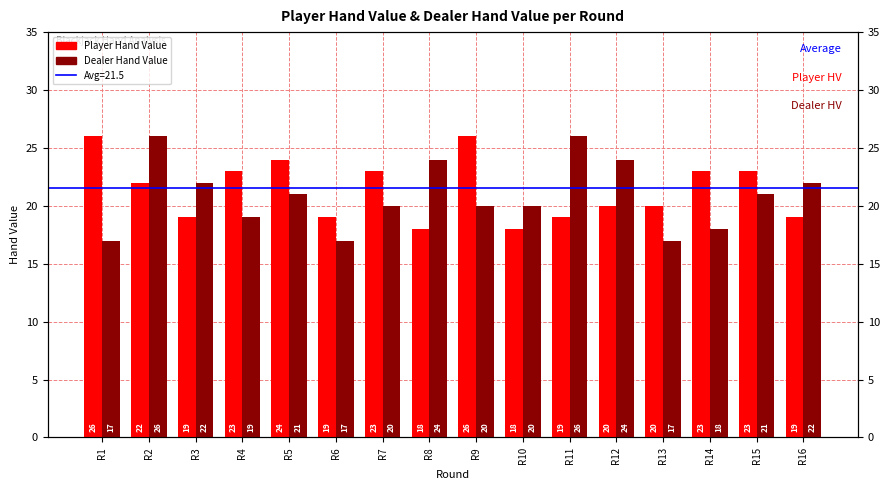

How many bars are there in total?

32